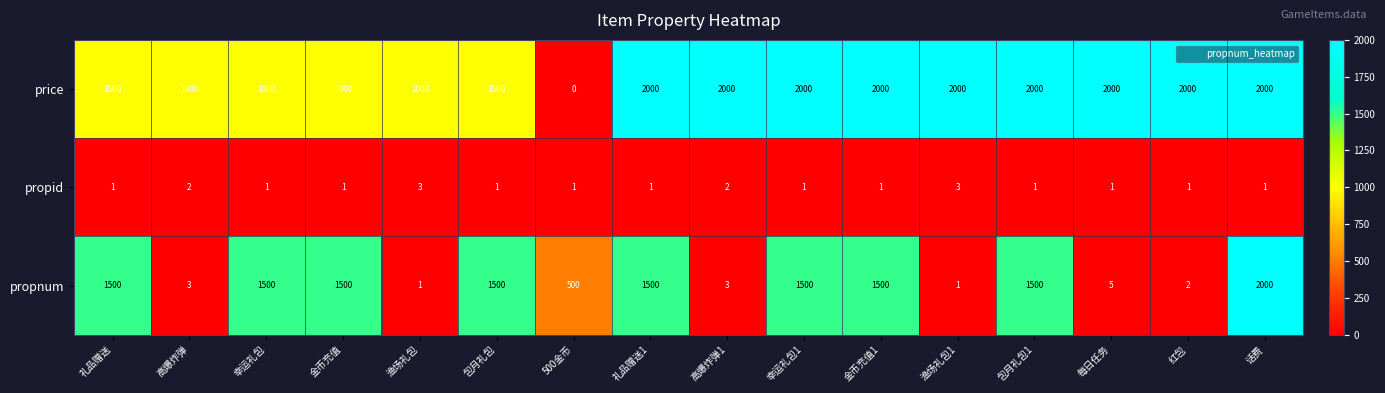

Which series has the widest spread of values?

price